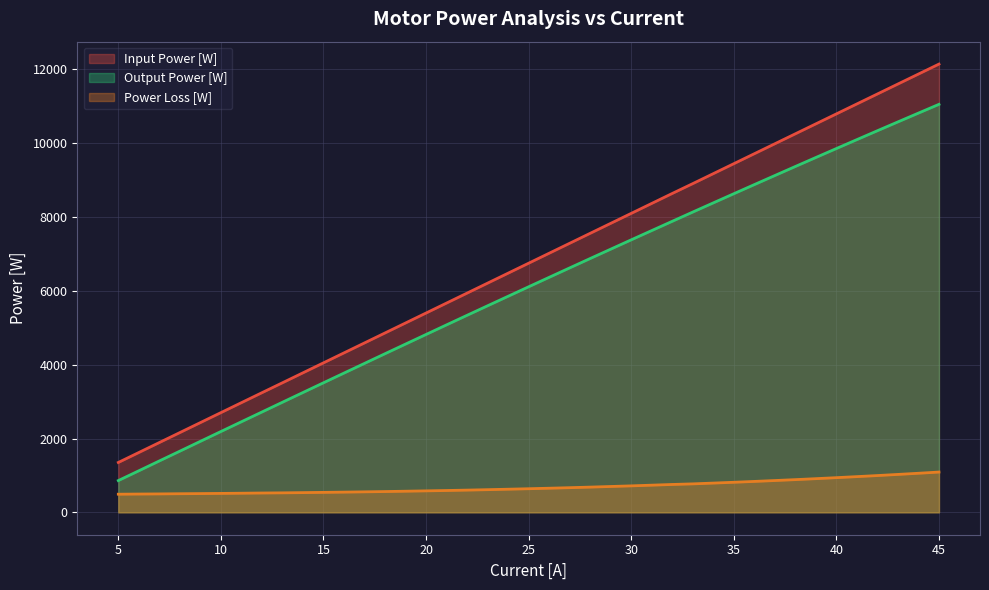

What is the difference between the highest and lowest values at 9?

1923.4